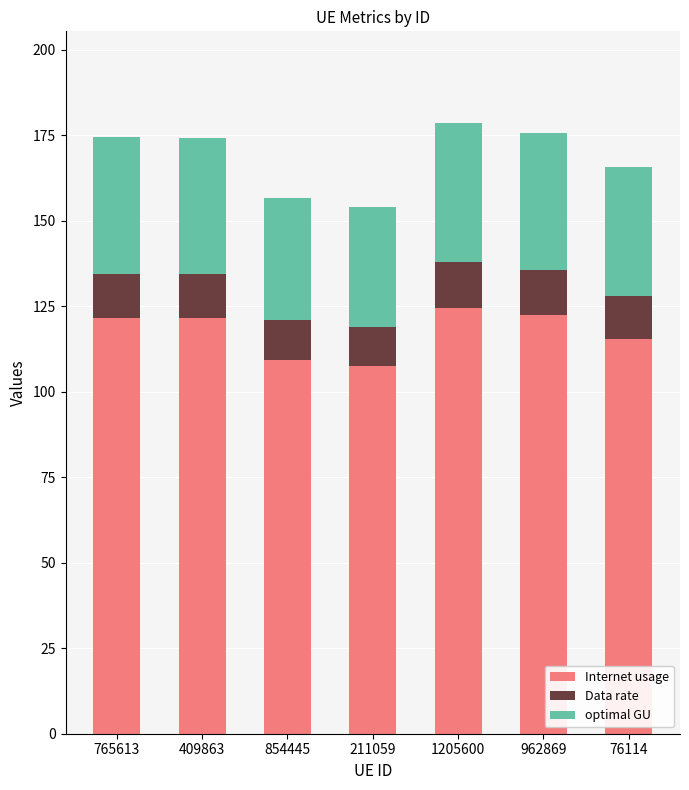

What is the sum of the Internet usage values at 962869 and 409863?

244.0